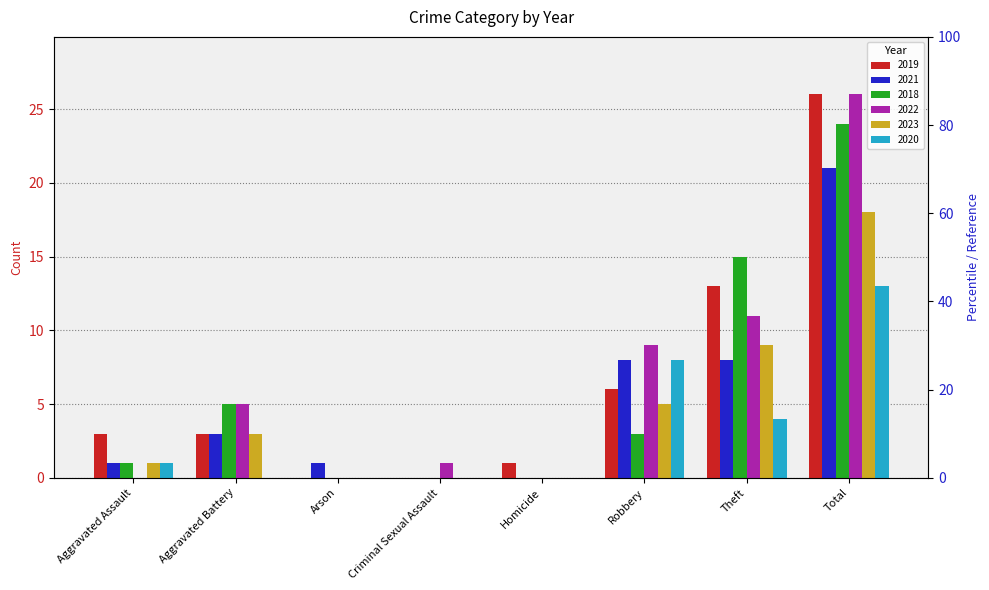

What is the difference between the highest and lowest values at Aggravated Battery?

5